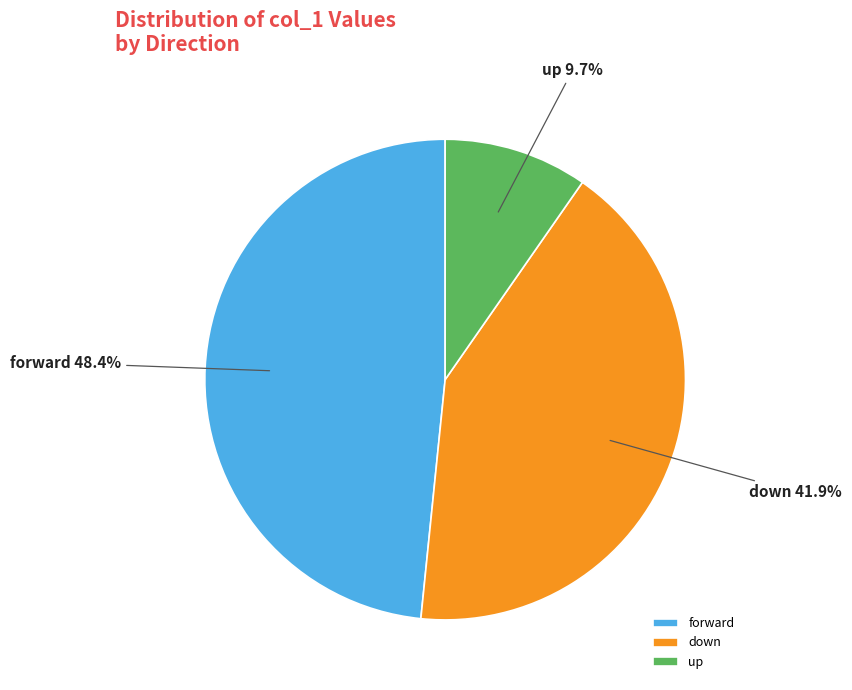

Rank the categories by value from highest to lowest.

forward, down, up